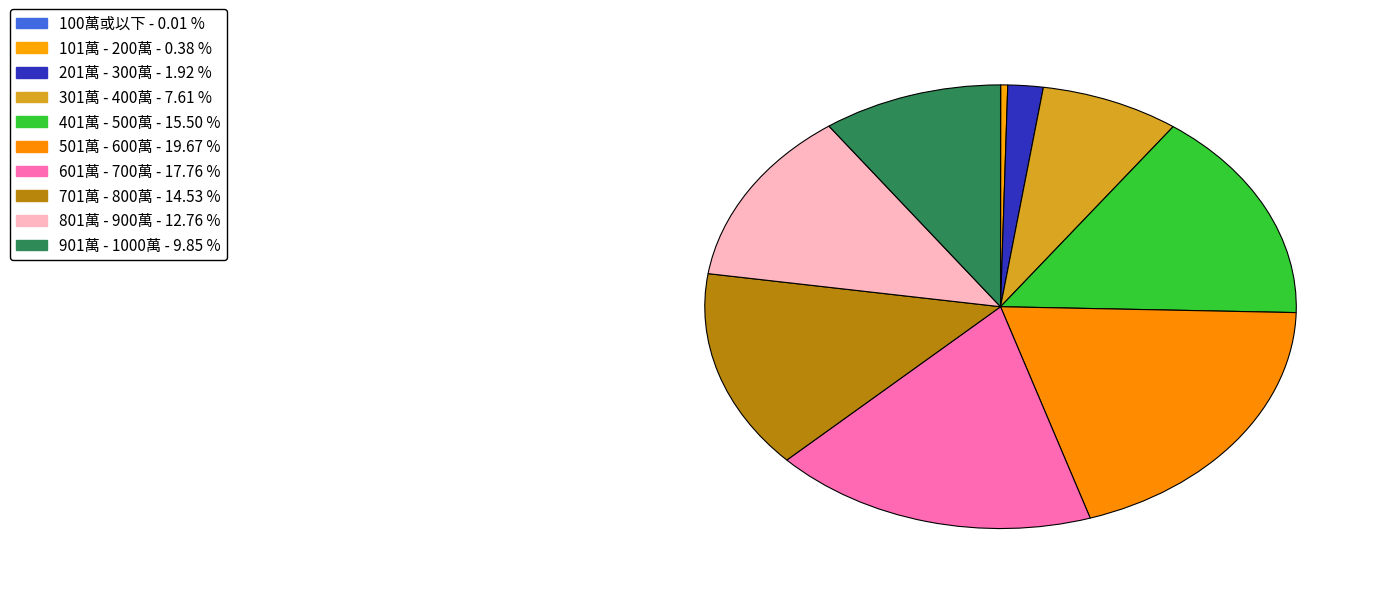

Count the number of slices in the pie.

10